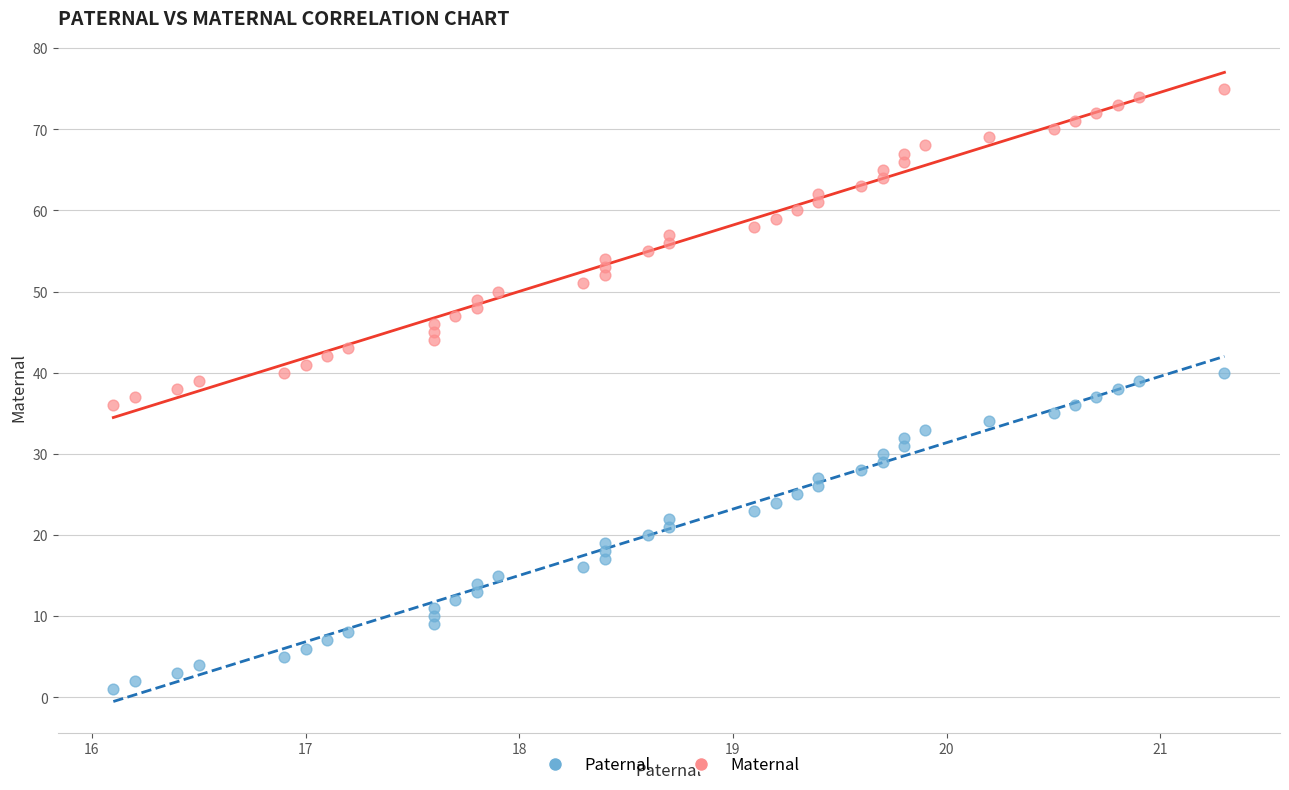

Across all data points, what is the range of Y values (max minus min)?

74